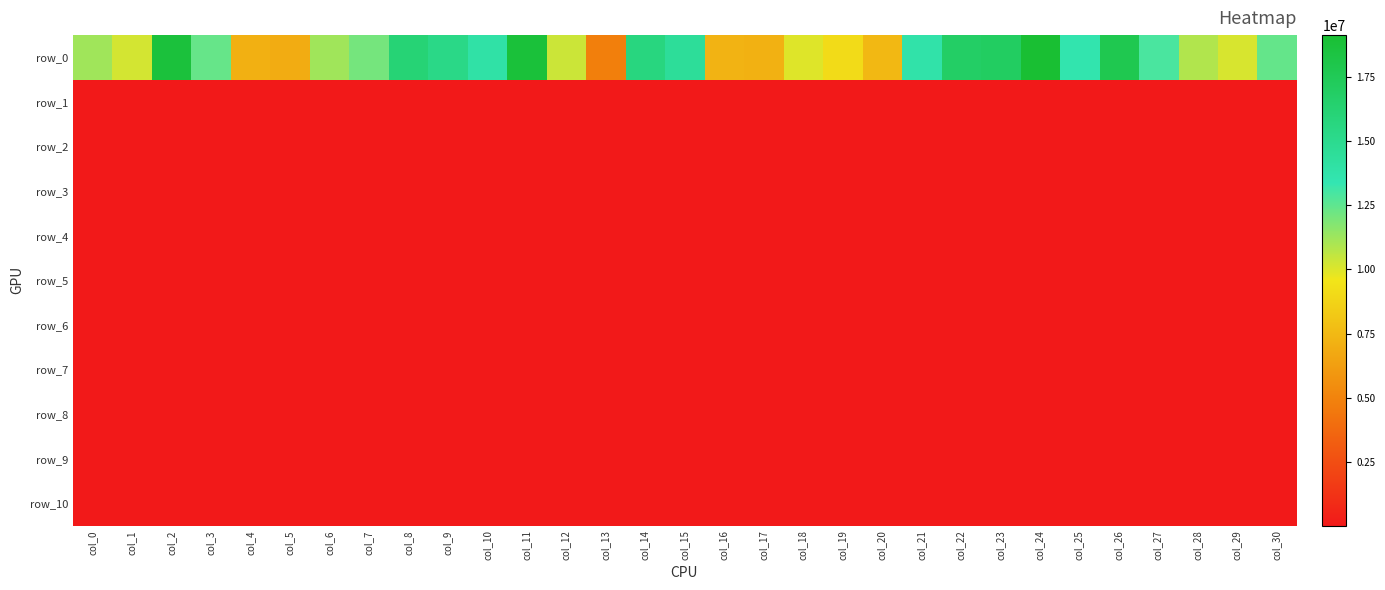

Reading left to right, what are all the values shown in this chart?

row_0: 11196233.2	10194719.4	18729518.0	12353139.8	7097055.0	6919505.2	11208031.7	12076307.6	16122782.5	15361446.2	13940545.1	18783083.0	10333002.7	4802893.7	15684472.1	14518880.3	7238100.6	7119872.6	9954990.7	9090151.0	7458159.2	13808908.4	16844159.3	17040123.2	19149520.6	13551910.3	17784494.9	12935930.5	10877220.4	10110501.7	12409522.0
row_1: 1729.0	1883.3	1796.0	1673.5	1792.3	1603.9	1749.2	1626.0	1774.6	1704.6	1749.7	2039.5	1700.3	1647.2	1682.7	1968.6	1643.8	1707.4	1649.5	2182.4	1883.1	1914.5	2690.2	1875.0	2011.0	1945.8	1918.4	1671.2	1862.0	2030.9	1836.9
row_2: 1594.3	1598.0	1598.4	1589.8	1565.4	1576.6	1578.7	1558.5	1588.2	1569.6	1588.5	1588.6	1578.6	1583.6	1591.6	1569.5	1555.9	1582.5	1580.2	1638.1	1567.4	1602.2	1634.0	1593.2	1604.9	1597.6	1587.2	1577.6	1585.5	1598.4	1587.4
row_3: 1592.6	1591.4	1596.7	1586.6	1557.4	1572.6	1572.4	1557.5	1584.1	1559.9	1586.5	1587.0	1576.3	1581.6	1591.0	1566.5	1553.1	1581.1	1578.4	1632.9	1562.4	1598.7	1610.0	1588.0	1603.9	1594.0	1583.9	1575.3	1581.1	1596.0	1583.3
row_4: 1591.0	1590.8	1595.9	1581.6	1556.5	1567.0	1571.8	1554.8	1583.8	1559.0	1586.4	1585.8	1575.8	1580.8	1590.5	1565.6	1552.5	1578.9	1577.8	1631.9	1561.8	1596.7	1608.1	1582.5	1603.8	1591.4	1583.7	1574.5	1580.7	1595.2	1581.9
row_5: 1591.0	1590.5	1595.7	1581.0	1552.1	1565.4	1571.3	1554.5	1583.8	1557.0	1586.4	1584.3	1574.5	1580.3	1590.2	1564.8	1552.5	1577.4	1577.7	1631.3	1561.6	1596.4	1607.8	1582.1	1603.8	1590.4	1583.6	1574.4	1580.2	1594.8	1581.2
row_6: 1591.0	1590.0	1593.8	1580.6	1551.1	1565.2	1571.0	1554.4	1583.7	1556.8	1586.4	1583.4	1574.5	1580.3	1590.0	1564.3	1552.5	1576.8	1576.7	1629.7	1561.5	1595.4	1607.0	1580.7	1603.4	1590.2	1583.5	1573.1	1579.4	1594.8	1580.7
row_7: 1591.0	1589.9	1593.7	1579.2	1551.1	1564.3	1570.8	1554.2	1583.3	1556.4	1586.3	1581.8	1574.0	1580.3	1589.0	1563.4	1552.5	1576.0	1576.2	1628.9	1561.2	1595.2	1606.4	1579.9	1602.9	1589.9	1583.5	1572.9	1579.1	1594.8	1580.3
row_8: 1590.1	1589.9	1592.7	1578.8	1550.9	1564.1	1570.1	1553.4	1583.0	1555.6	1586.2	1581.5	1574.0	1579.5	1588.2	1562.6	1552.5	1575.8	1576.1	1627.8	1560.9	1594.8	1606.3	1579.8	1602.9	1588.8	1583.5	1572.8	1578.5	1594.7	1579.9
row_9: 1590.1	1588.9	1592.5	1578.8	1550.3	1563.5	1570.1	1553.1	1582.8	1555.2	1586.2	1579.9	1573.2	1579.3	1587.5	1562.4	1552.2	1575.3	1575.2	1627.6	1560.9	1594.5	1605.5	1579.4	1602.0	1588.6	1583.5	1572.6	1578.0	1594.5	1579.5
row_10: 1589.2	1588.9	1591.8	1578.8	1549.9	1563.5	1569.7	1553.0	1582.8	1554.6	1586.2	1579.9	1573.2	1579.3	1585.9	1562.4	1550.8	1574.9	1575.0	1627.6	1560.9	1594.0	1605.5	1579.4	1601.1	1587.9	1583.5	1572.6	1576.9	1594.4	1579.1